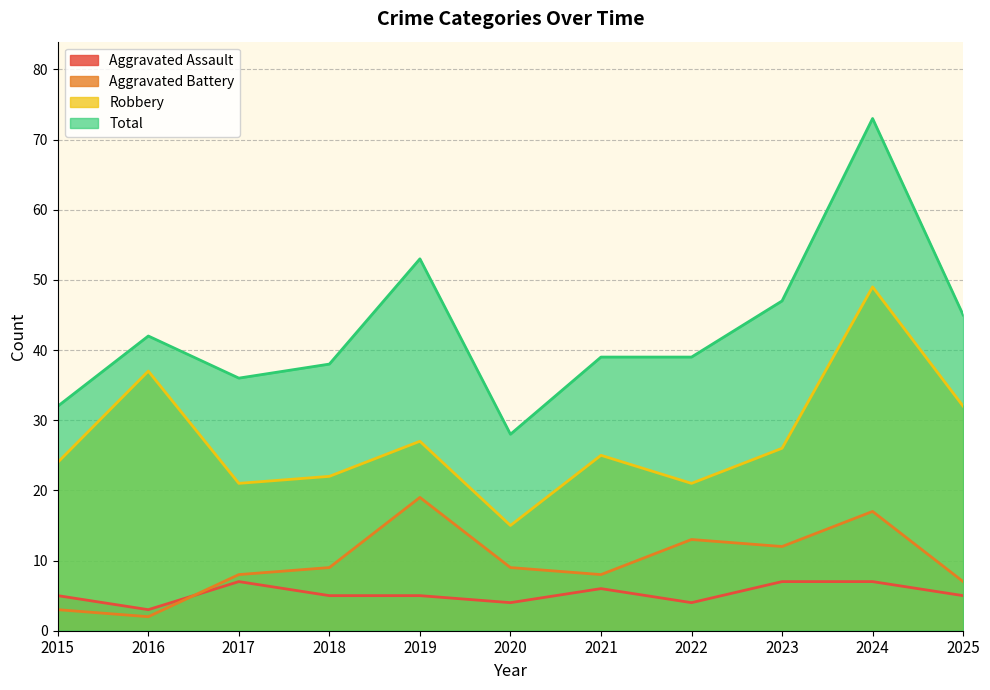

At how many categories does at least one series exceed 12?

11